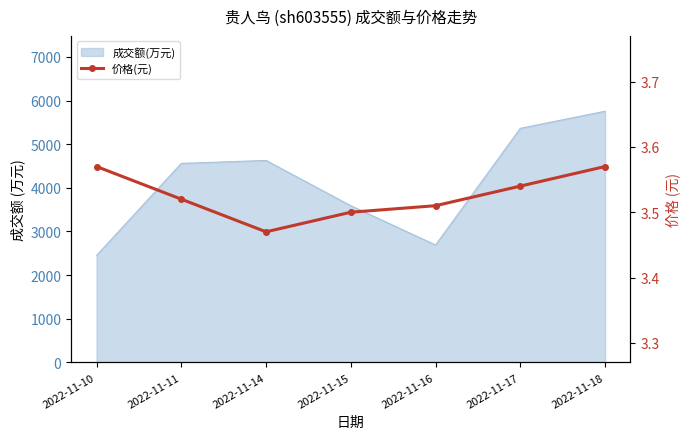

Is it true that the value at 2022-11-18 is 3.6?

True